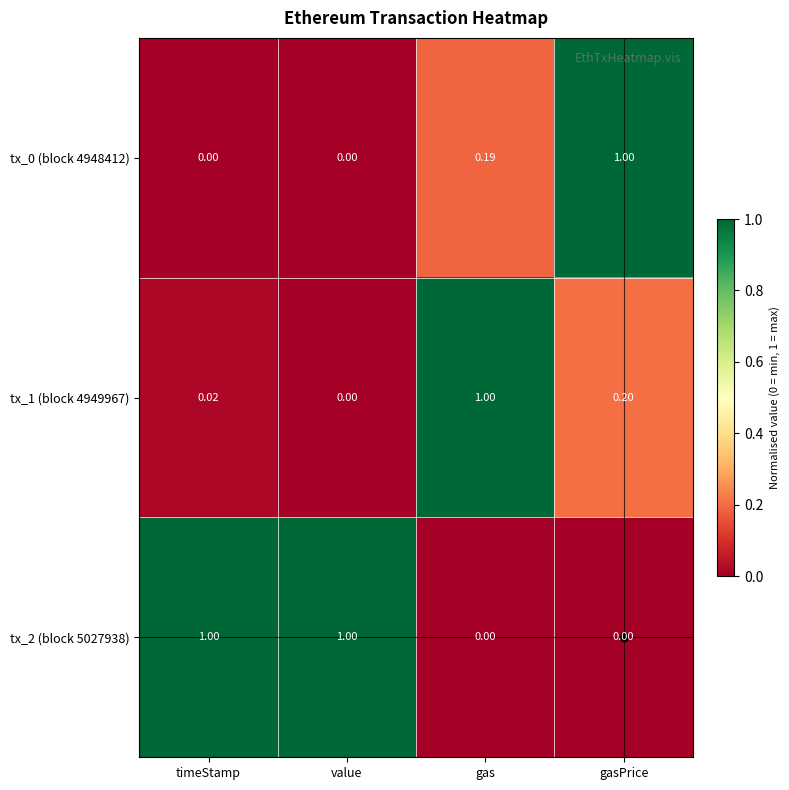

At which category is the sum across all series the highest?

gasPrice